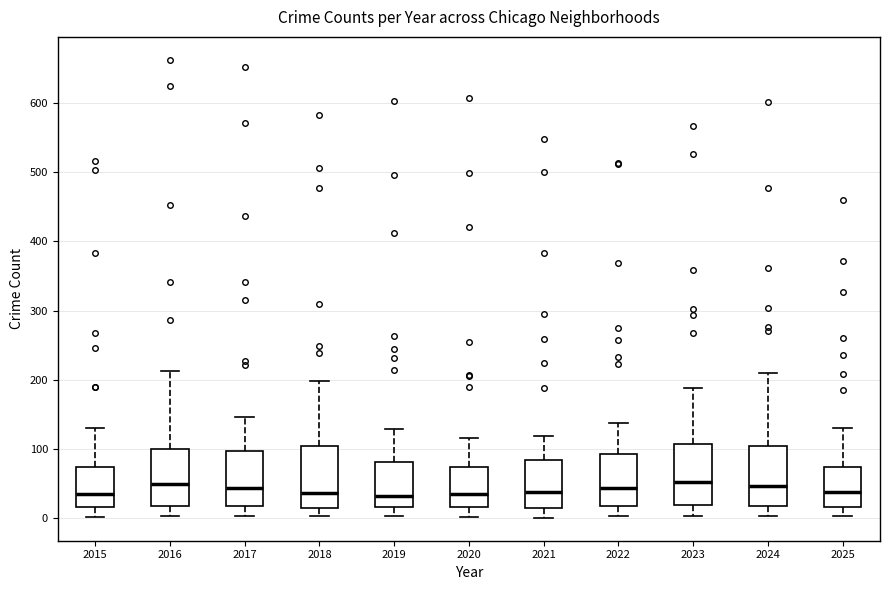

Reading left to right, read every box against the y-axis: the position of its median line, the range the box covers, and the ends of its whiskers. The values are not printed on the chart, so give them approximately, as read against the axis.

2015: median 30, box 20 to 70, whiskers 0 to 130
2016: median 50, box 20 to 100, whiskers 0 to 210
2017: median 40, box 20 to 100, whiskers 0 to 150
2018: median 40, box 10 to 100, whiskers 0 to 200
2019: median 30, box 20 to 80, whiskers 0 to 130
2020: median 40, box 20 to 70, whiskers 0 to 120
2021: median 40, box 10 to 80, whiskers 0 to 120
2022: median 40, box 20 to 90, whiskers 0 to 140
2023: median 50, box 20 to 110, whiskers 0 to 190
2024: median 50, box 20 to 100, whiskers 0 to 210
2025: median 40, box 20 to 70, whiskers 0 to 130